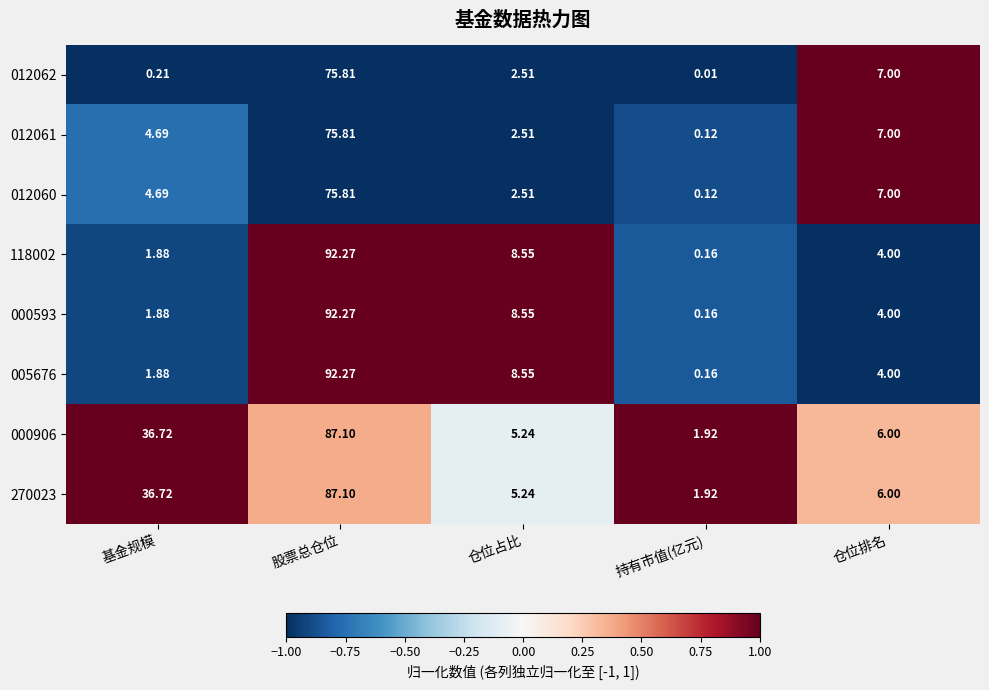

List the labels in order of 000593 value, largest first.

股票总仓位, 仓位占比, 仓位排名, 基金规模, 持有市值(亿元)